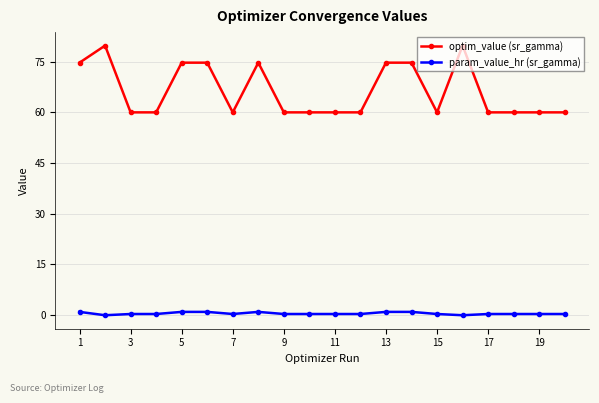

Which series has the largest range (max minus min)?

optim_value (sr_gamma)